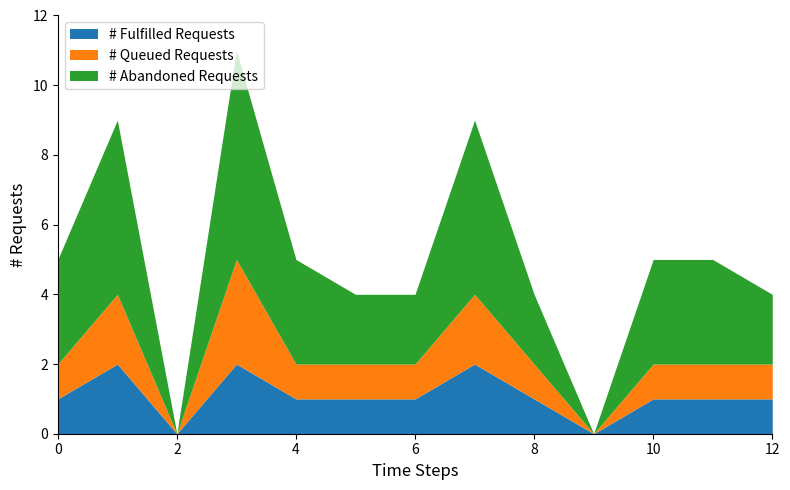

How many values in the # Fulfilled Requests series are below 1?

2